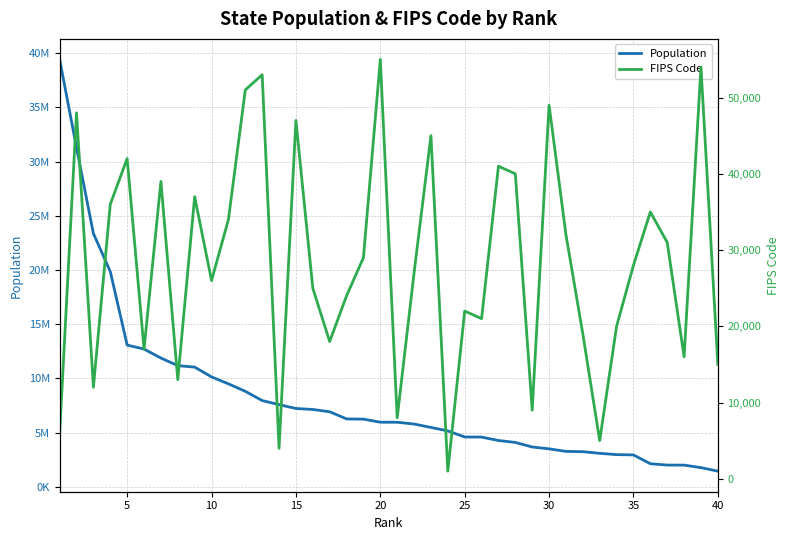

Between 15 and 35, which series saw the biggest shift?

Population